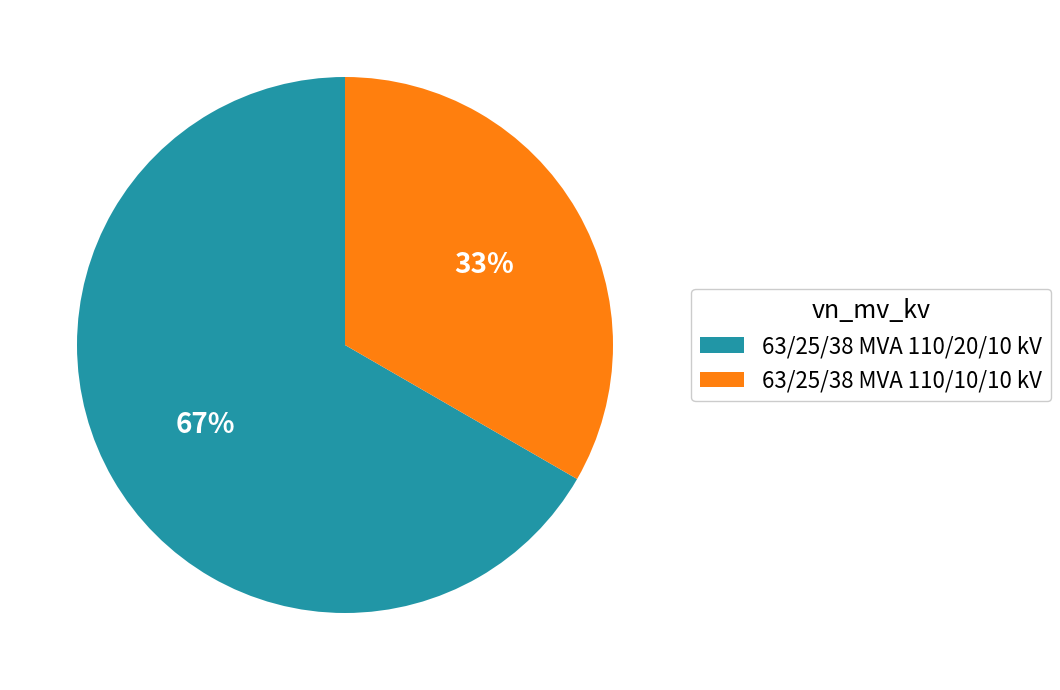

Does 63/25/38 MVA 110/20/10 kV account for over 50% of the chart?

Yes